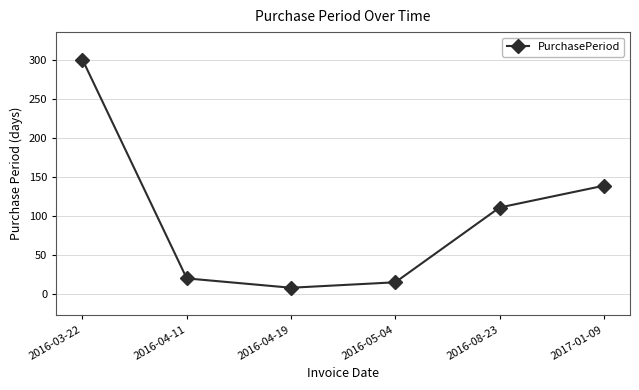

Reading left to right, list all the values displayed in this chart.

301	20	8	15	111	139